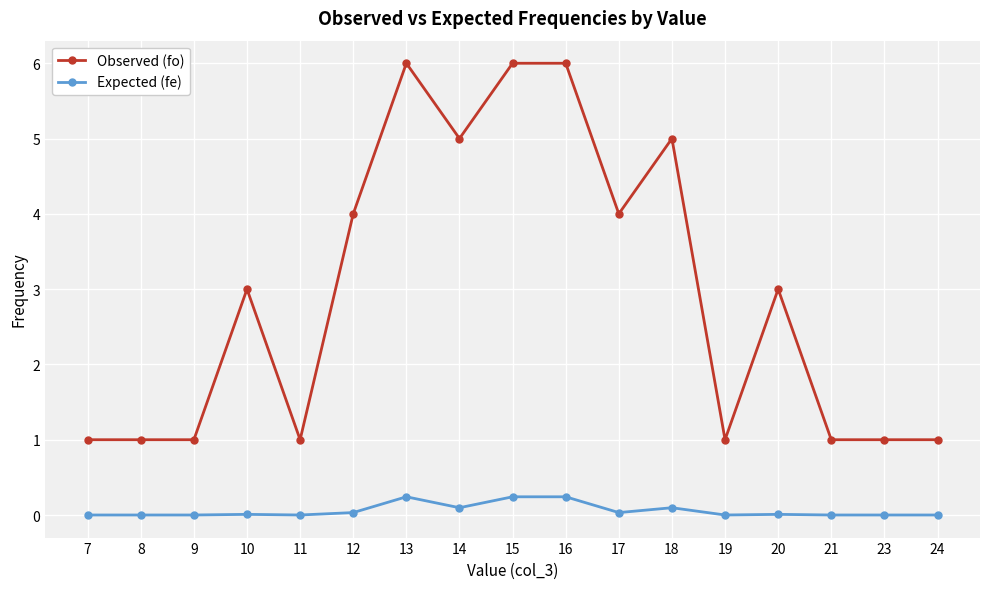

At 12, list the series in order from largest to smallest.

Observed (fo), Expected (fe)